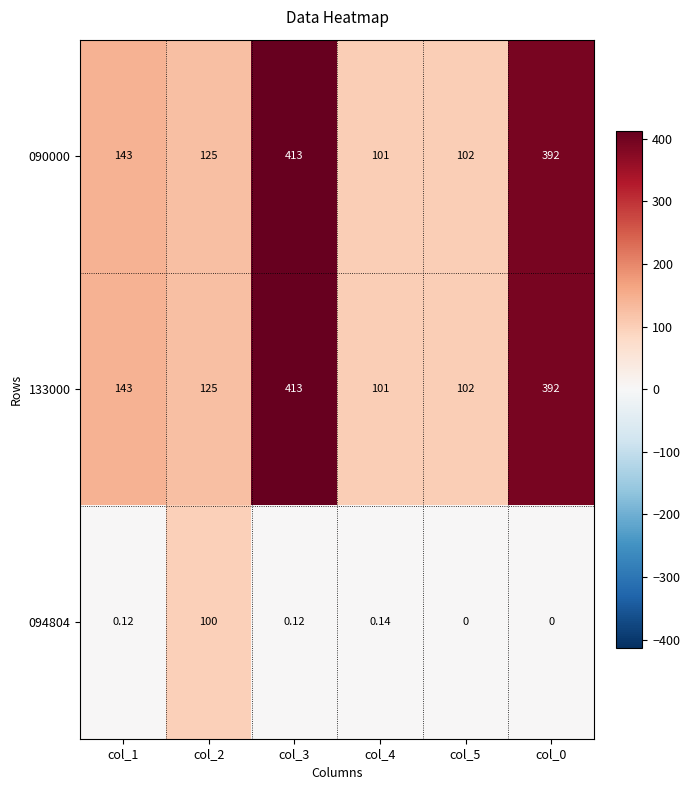

How many values in the 094804 series exceed 0?

4